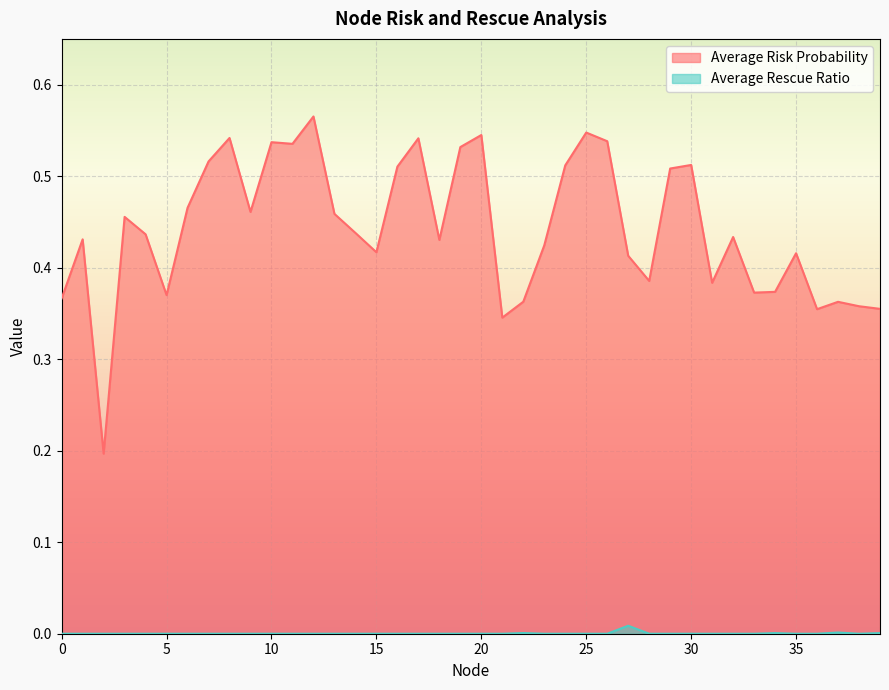

True or false: Average Risk Probability has more than 2 points higher than both neighbors.

True